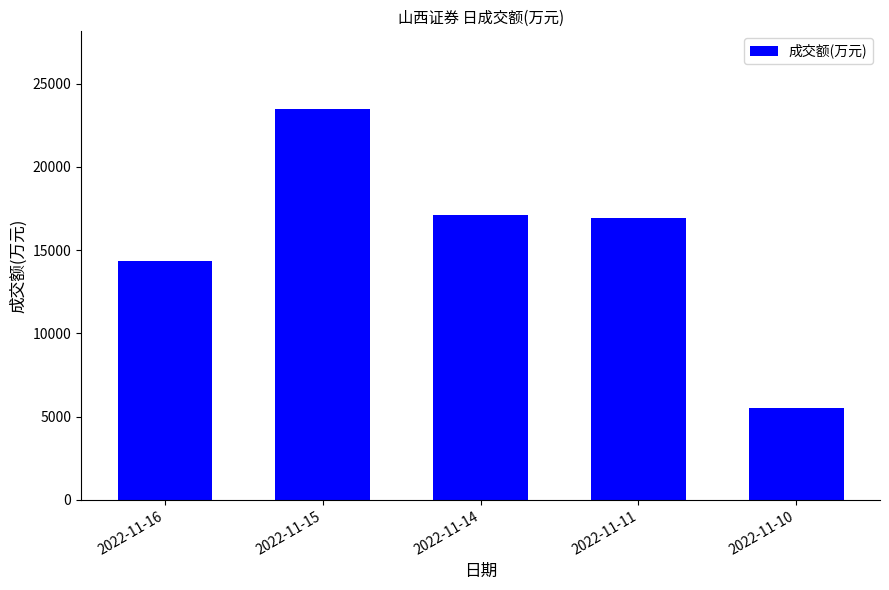

What is the maximum value shown in the chart?

23452